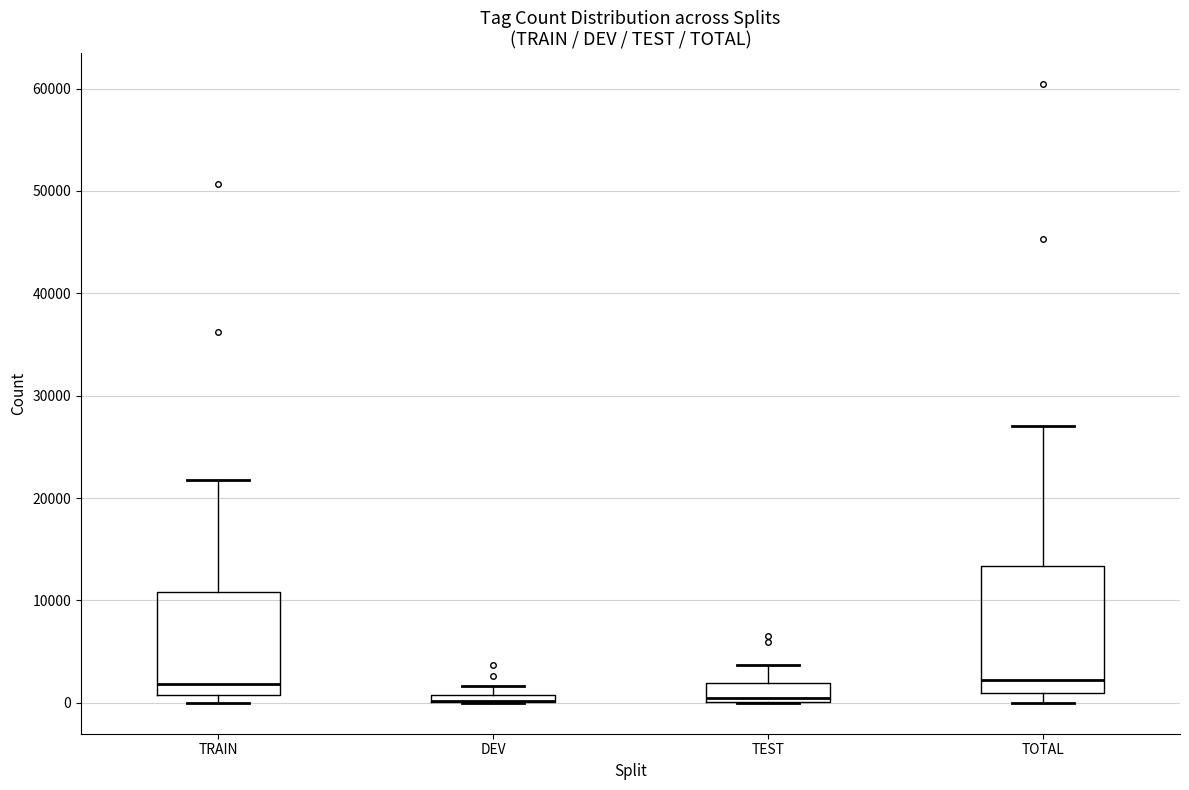

Where is the lower edge of the box for TOTAL on the y-axis? The values are not printed on the chart, so give them approximately, as read against the axis.

1000